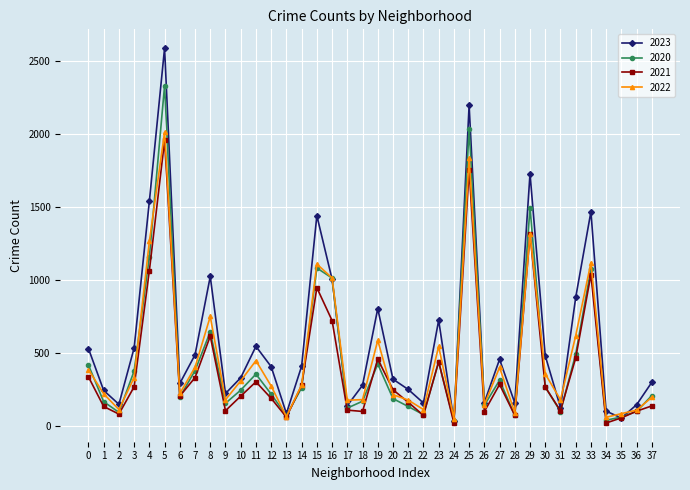

Does the chart display data point markers on the line(s)?

Yes